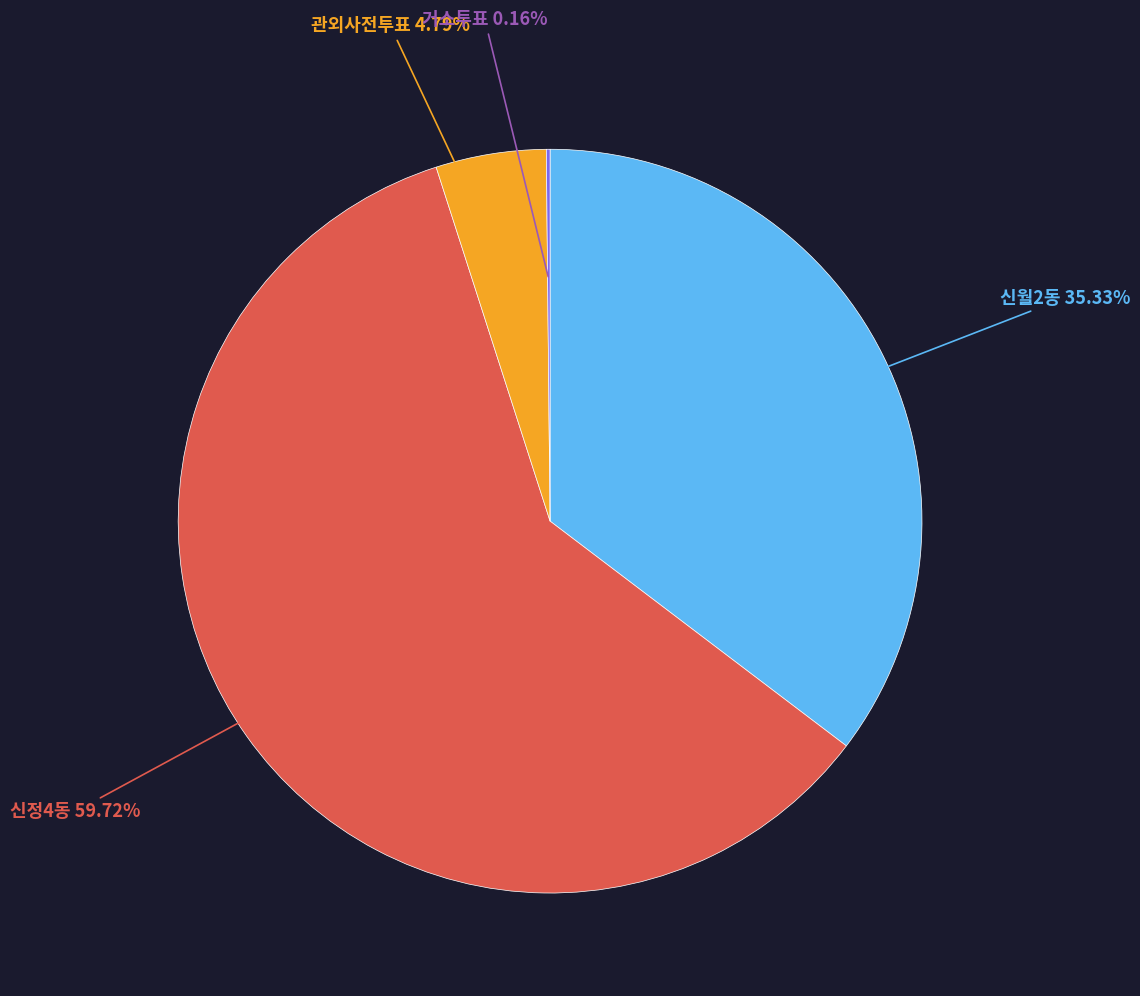

Do 신월2동 and 신정4동 together represent more than half of the pie?

Yes